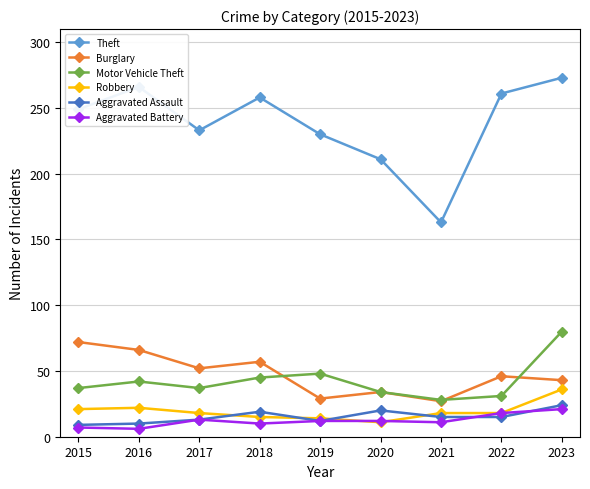

What is the total value across all series at 2021?

262